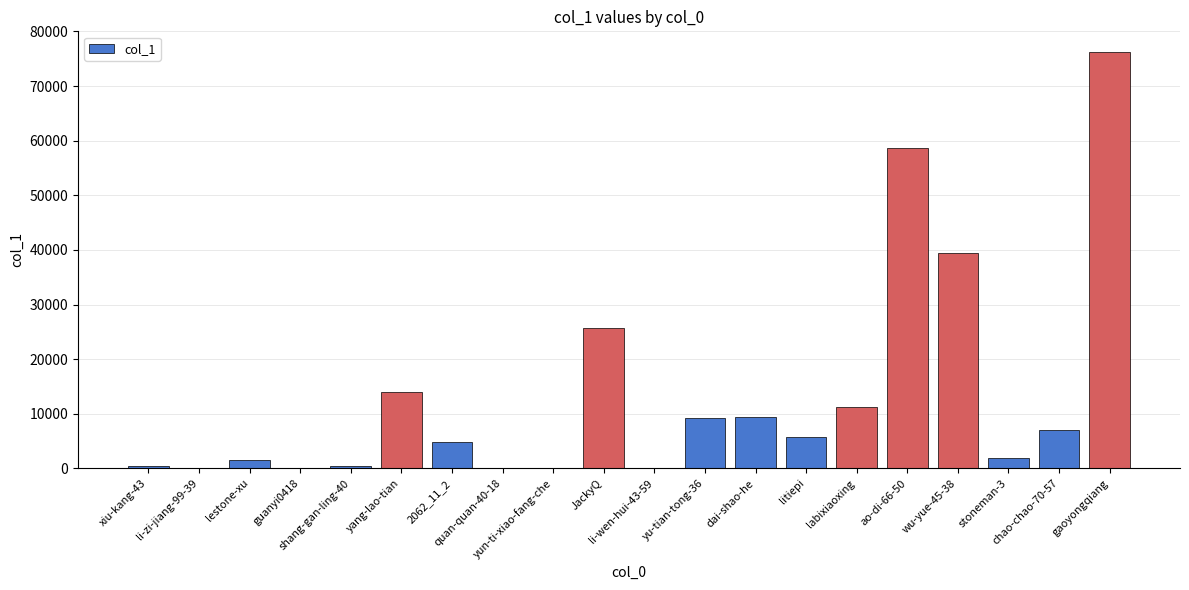

Which has a higher value, litiepi or chao-chao-70-57?

chao-chao-70-57